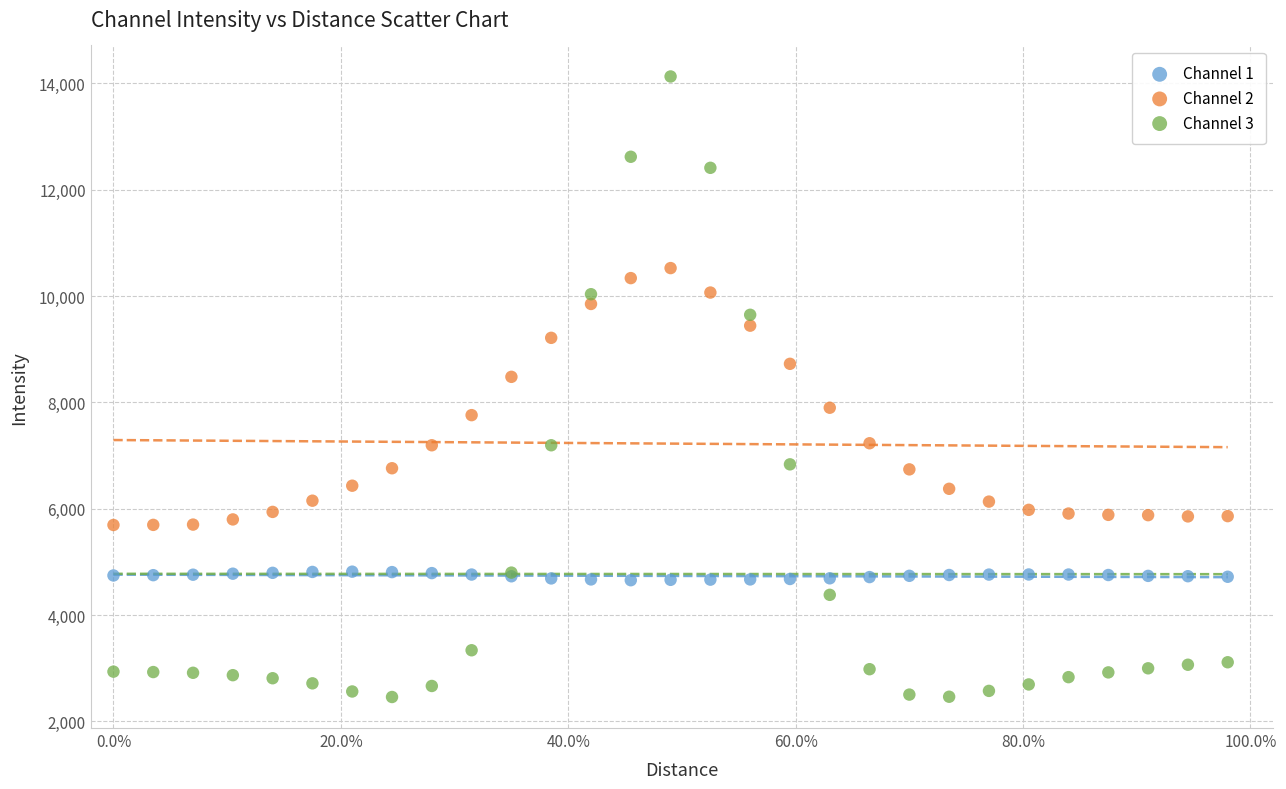

Which series contains the lowest Y value?

Channel 3